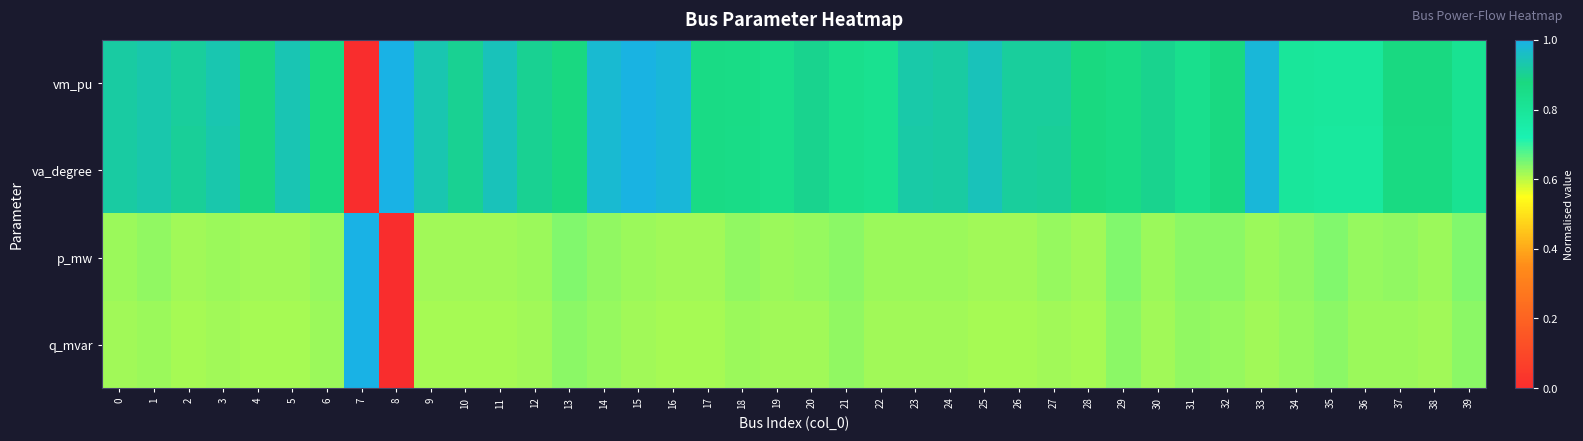

What is the spread (max minus min) of values at 3?

0.3